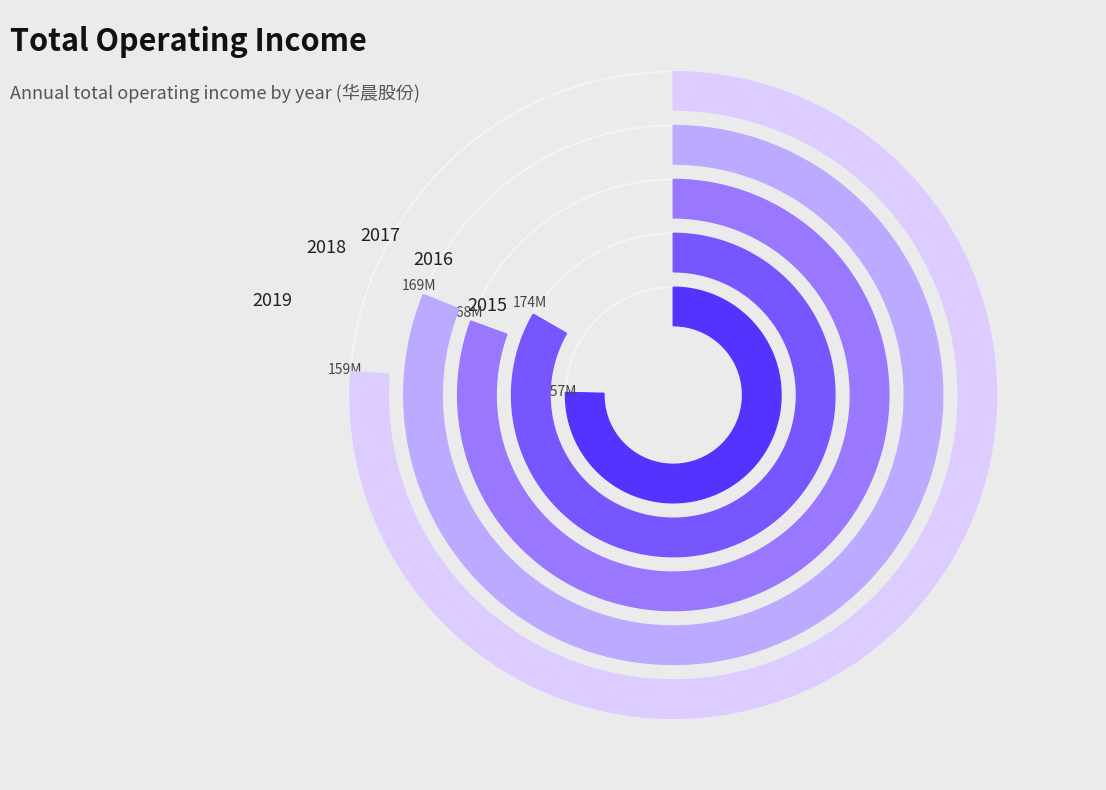

Rank the categories by value from lowest to highest.

2015, 2019, 2017, 2018, 2016